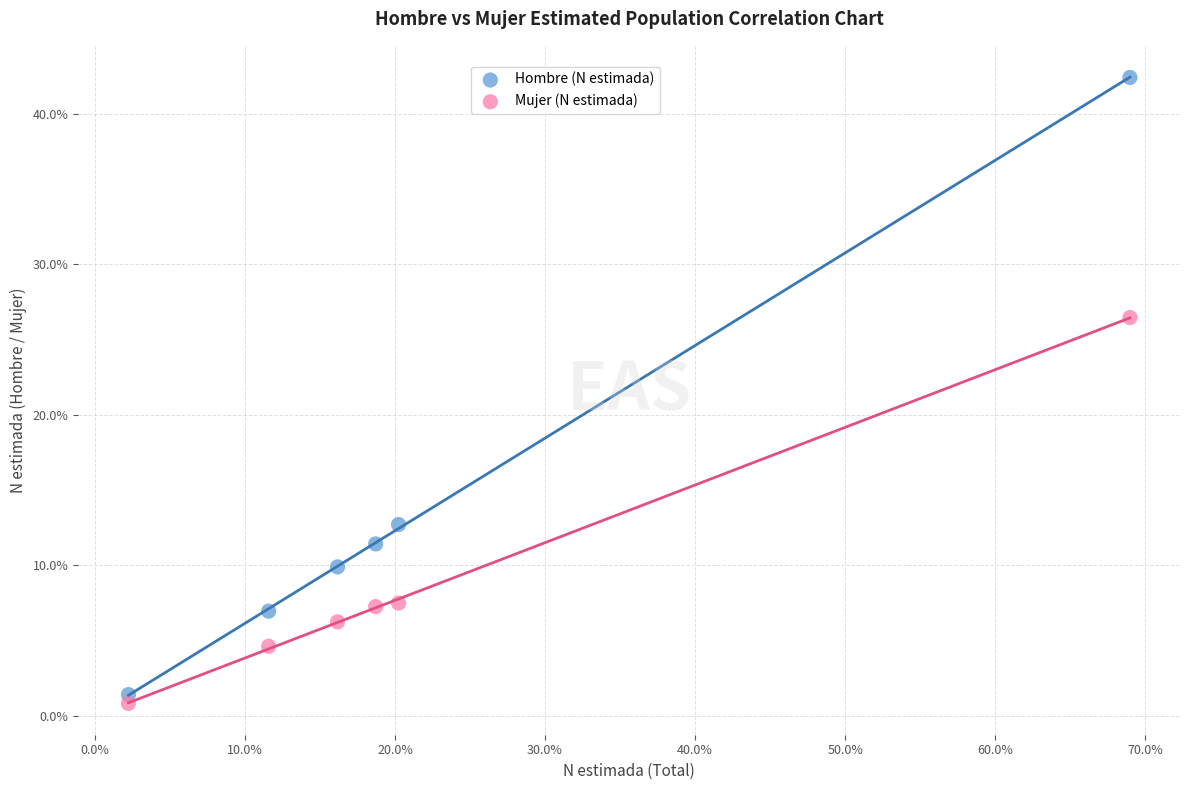

Across all data points, what is the range of Y values (max minus min)?

41.6